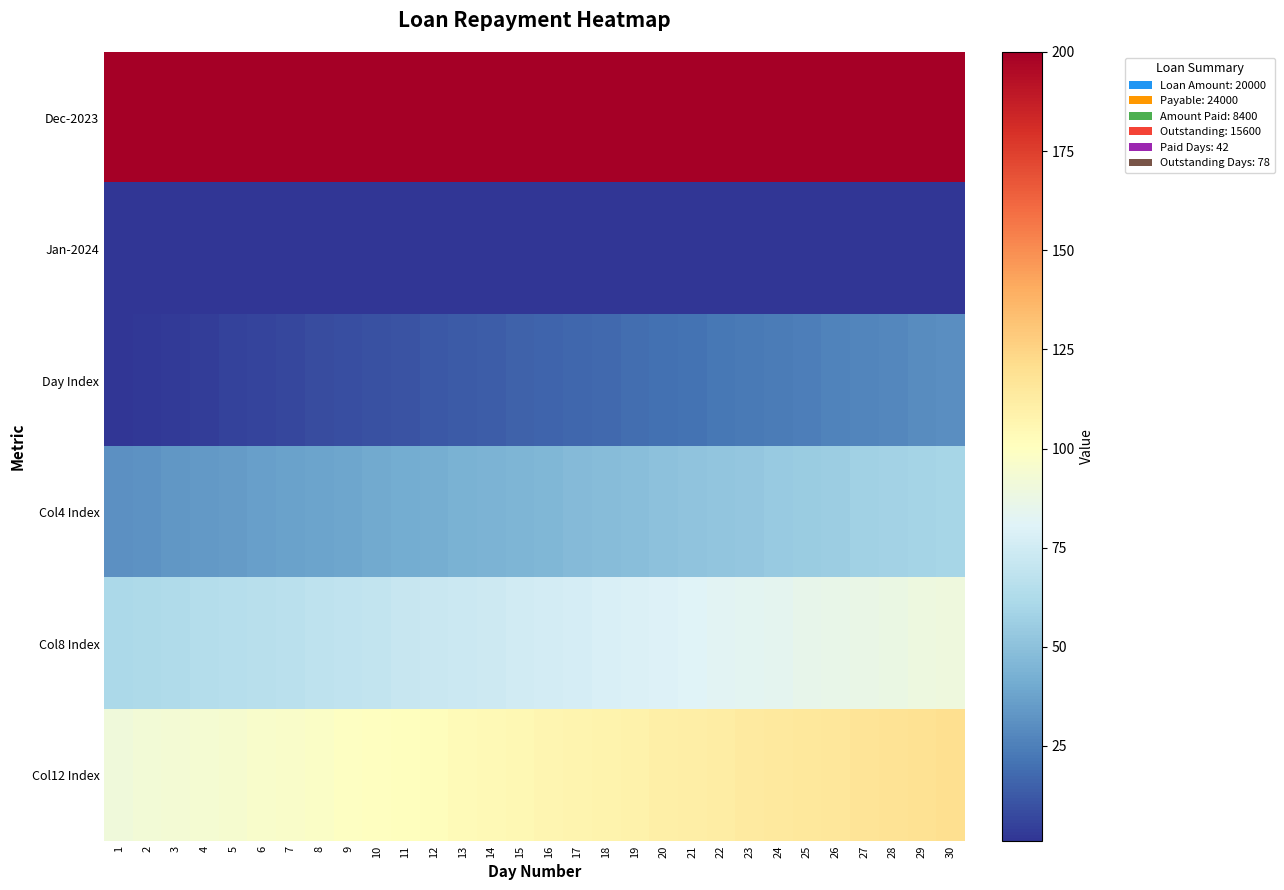

Reading left to right, list all the values displayed in this chart.

Dec-2023: 1=200	2=200	3=200	4=200	5=200	6=200	7=200	8=200	9=200	10=200	11=200	12=200	13=200	14=200	15=200	16=200	17=200	18=200	19=200	20=200	21=200	22=200	23=200	24=200	25=200	26=200	27=200	28=200	29=200	30=200
Jan-2024: 1=1	2=1	3=1	4=1	5=1	6=1	7=1	8=1	9=1	10=1	11=1	12=1	13=1	14=1	15=1	16=1	17=1	18=1	19=1	20=1	21=1	22=1	23=1	24=1	25=1	26=1	27=1	28=1	29=1	30=1
Day Index: 1=1	2=2	3=3	4=4	5=5	6=6	7=7	8=8	9=9	10=10	11=11	12=12	13=13	14=14	15=15	16=16	17=17	18=18	19=19	20=20	21=21	22=22	23=23	24=24	25=25	26=26	27=27	28=28	29=29	30=30
Col4 Index: 1=31	2=32	3=33	4=34	5=35	6=36	7=37	8=38	9=39	10=40	11=41	12=42	13=43	14=44	15=45	16=46	17=47	18=48	19=49	20=50	21=51	22=52	23=53	24=54	25=55	26=56	27=57	28=58	29=59	30=60
Col8 Index: 1=61	2=62	3=63	4=64	5=65	6=66	7=67	8=68	9=69	10=70	11=71	12=72	13=73	14=74	15=75	16=76	17=77	18=78	19=79	20=80	21=81	22=82	23=83	24=84	25=85	26=86	27=87	28=88	29=89	30=90
Col12 Index: 1=91	2=92	3=93	4=94	5=95	6=96	7=97	8=98	9=99	10=100	11=101	12=102	13=103	14=104	15=105	16=106	17=107	18=108	19=109	20=110	21=111	22=112	23=113	24=114	25=115	26=116	27=117	28=118	29=119	30=120